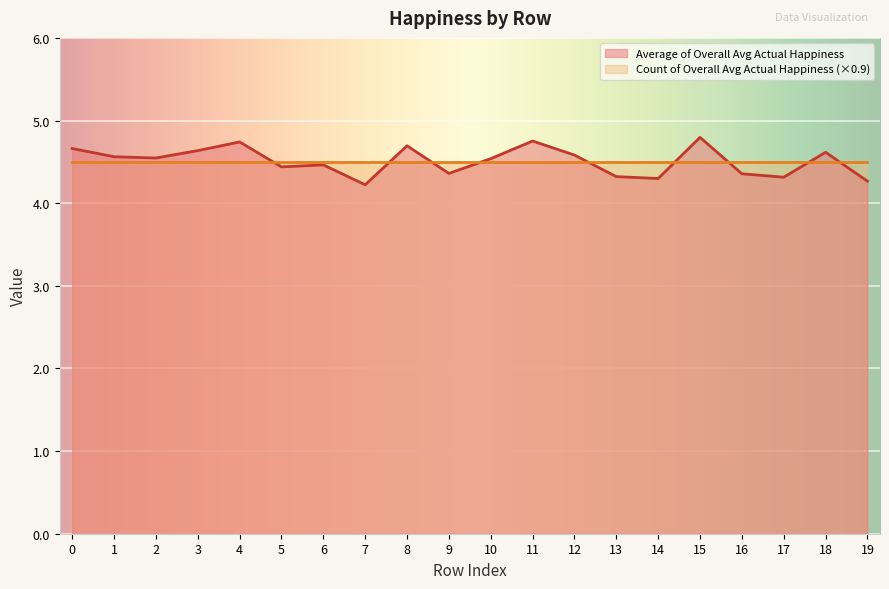

The chart shows a value of 4.3 at 13. True or false?

True